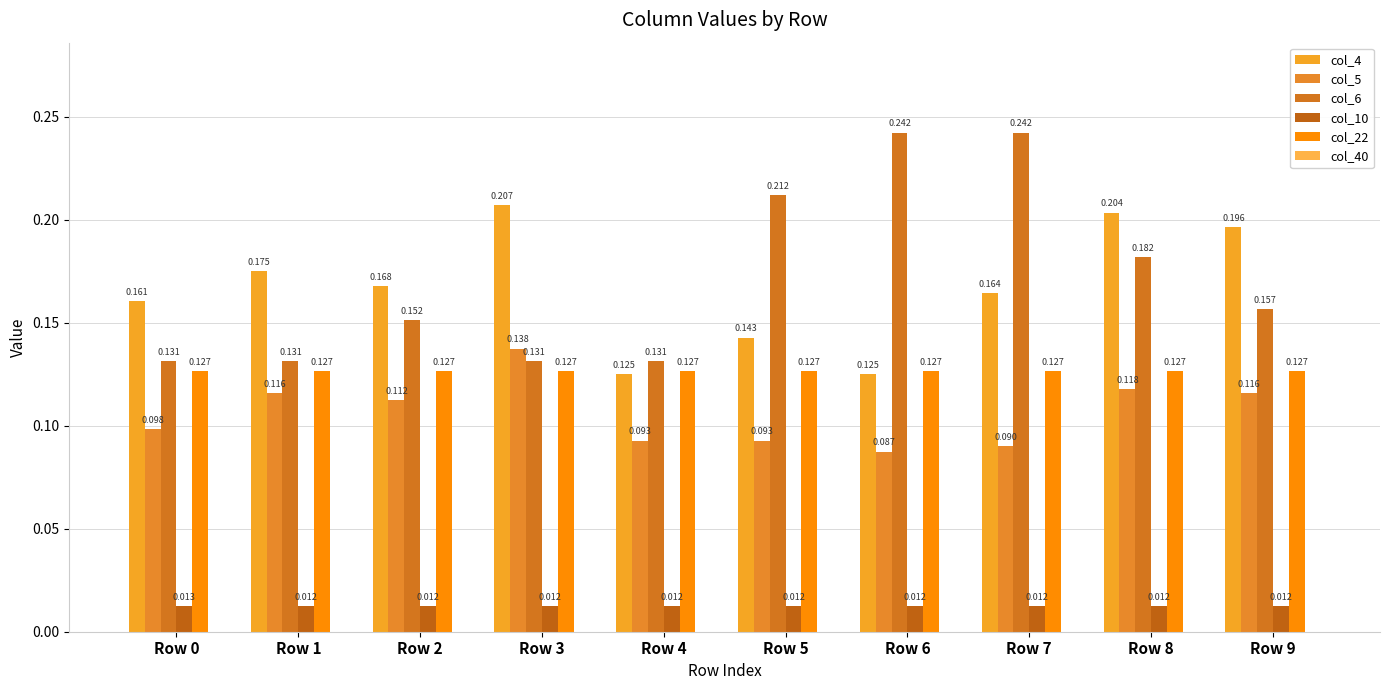

Count the number of data series in this chart.

5